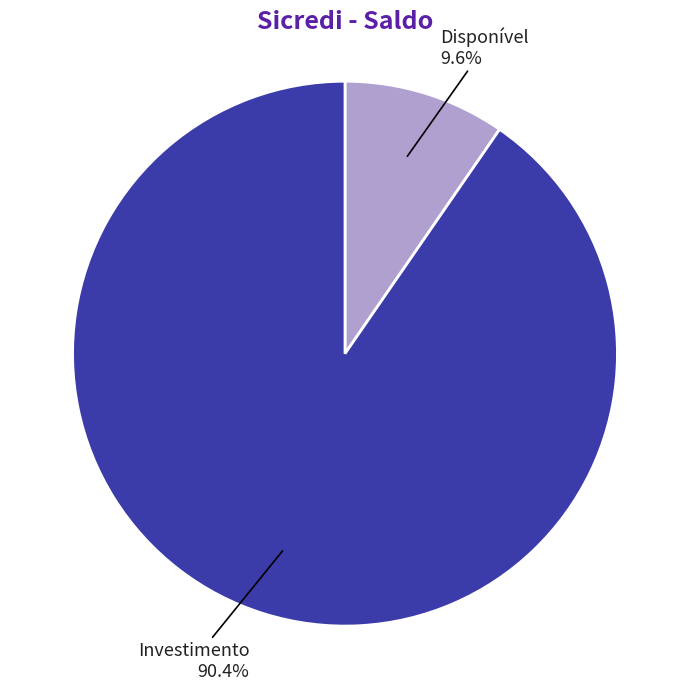

How many slices are in this pie chart?

2